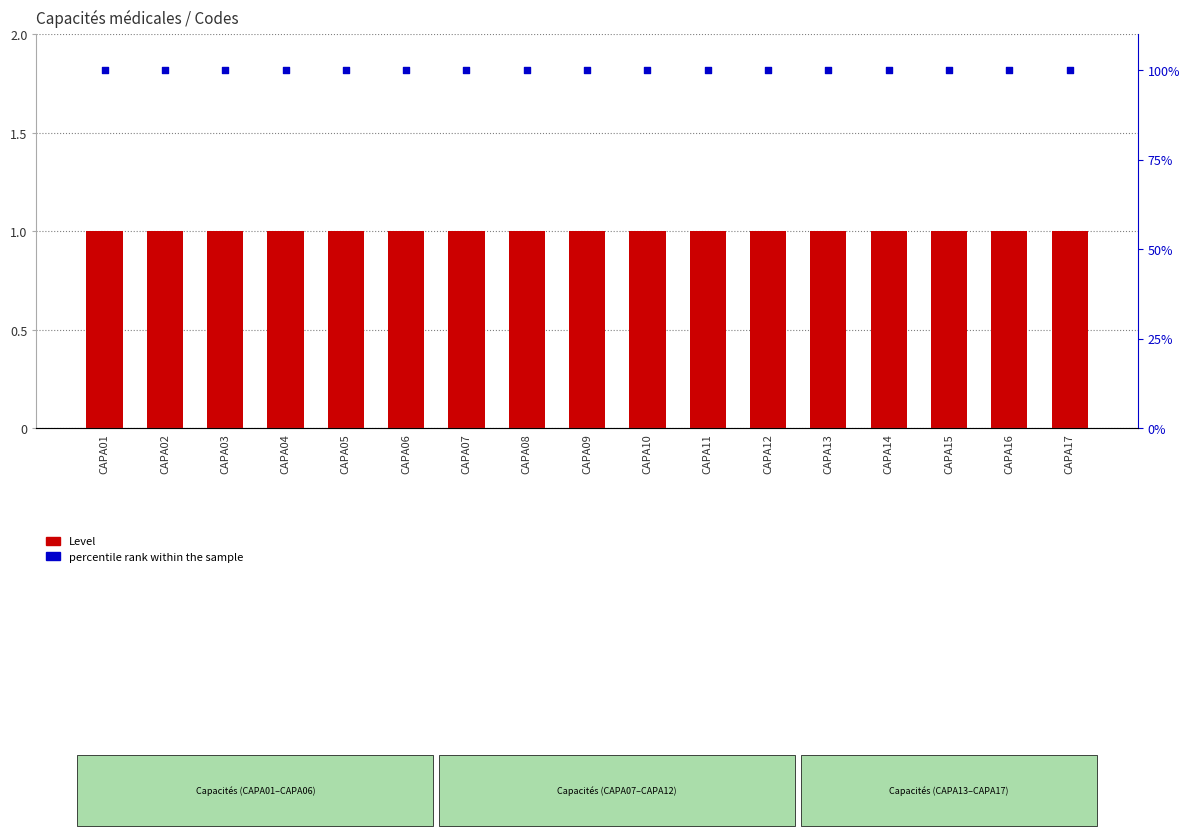

Which series contains the highest Y value?

percentile rank within the sample